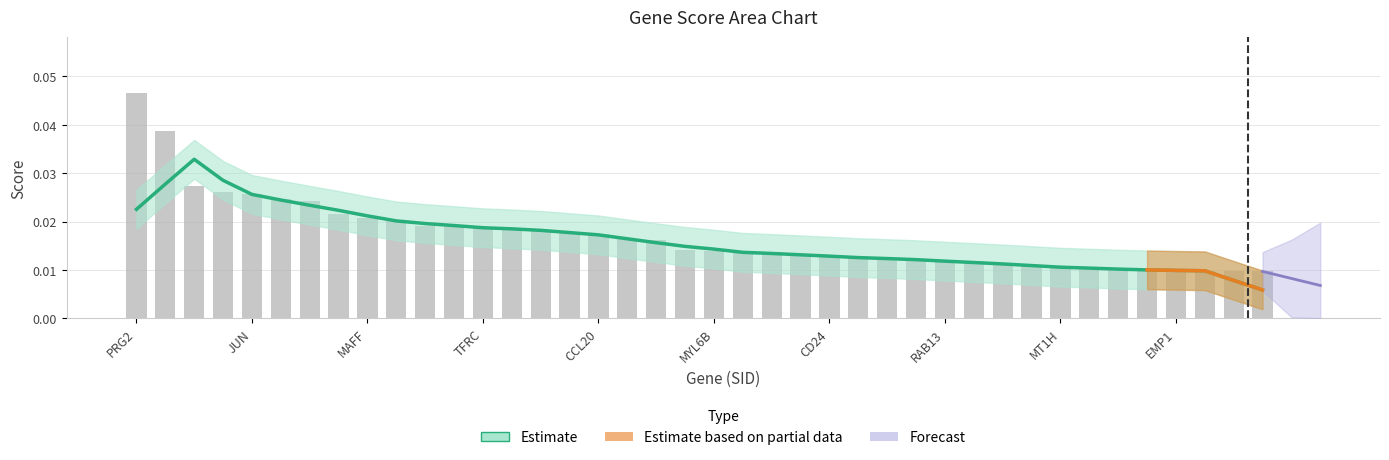

At how many categories does at least one series exceed 0?

40